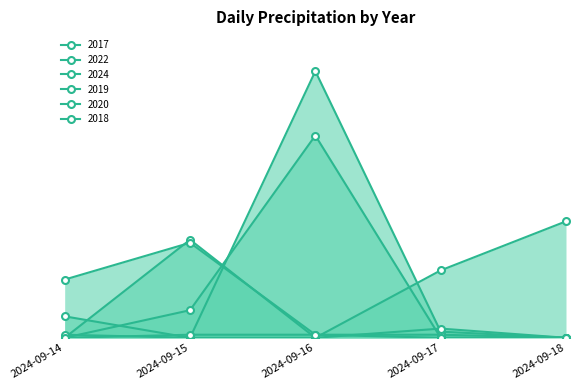

What is the average value of the 2017 series?

3.8